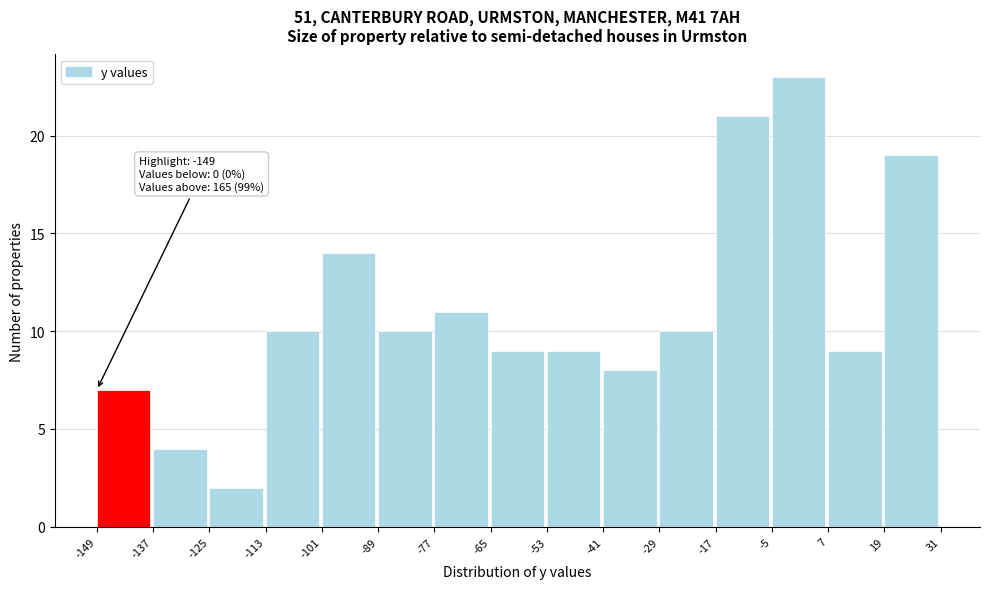

Which range on the x-axis has the tallest bar?

-5 to 7